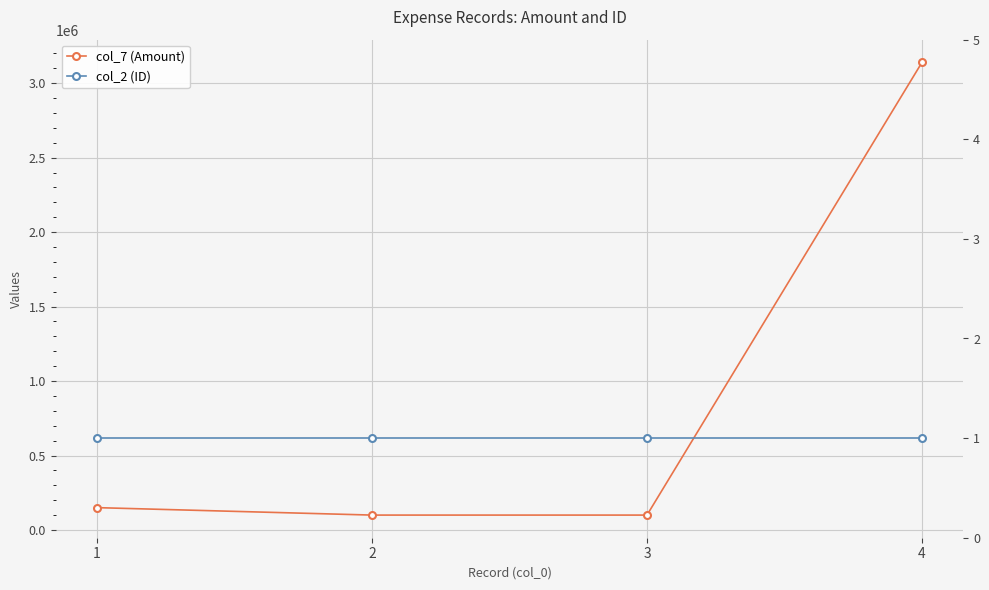

How many values in the col_7 (Amount) series are below 150000?

2